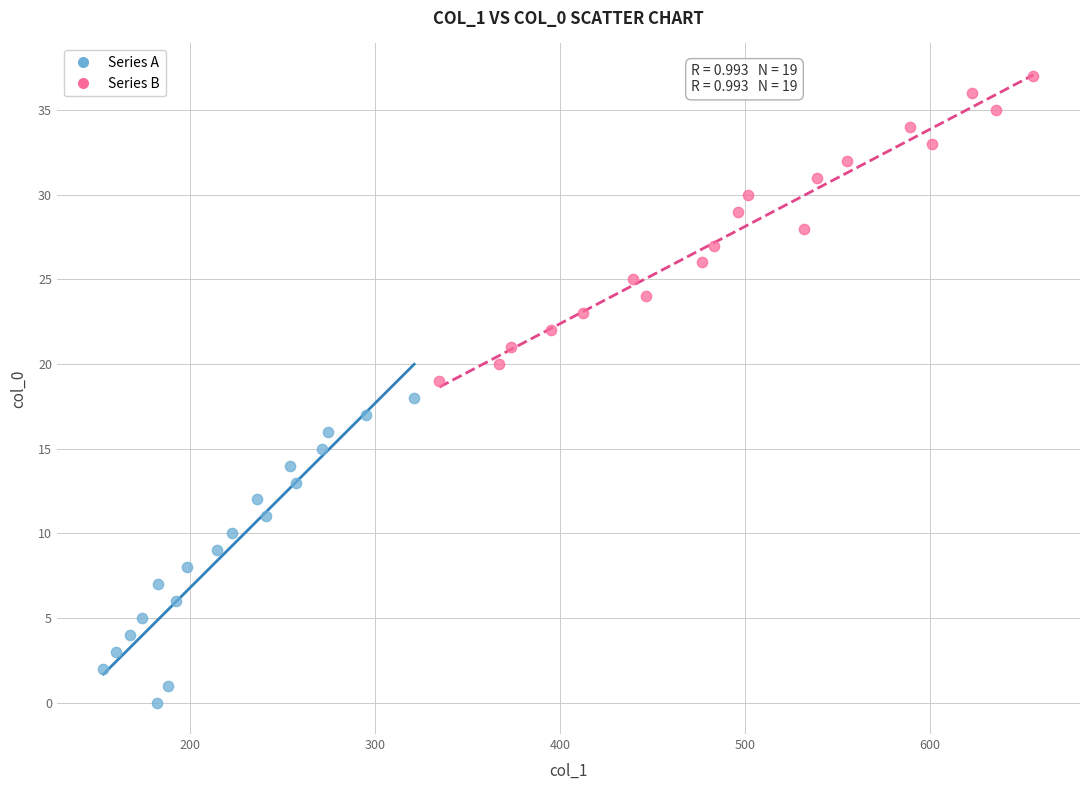

What are all the series names shown in the legend?

Series A, Series B